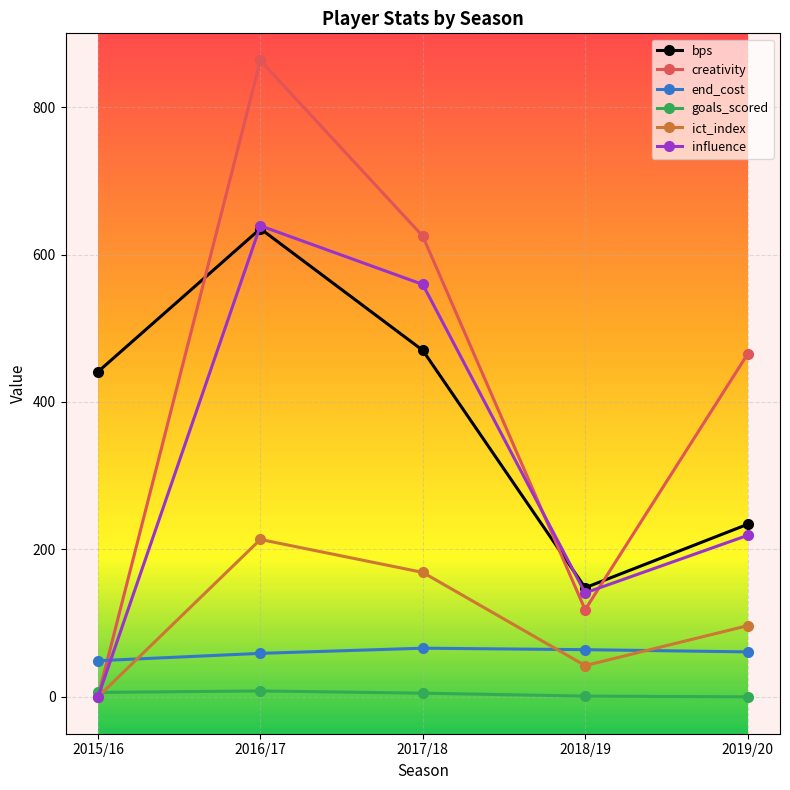

What is the average value of the creativity series?

414.2